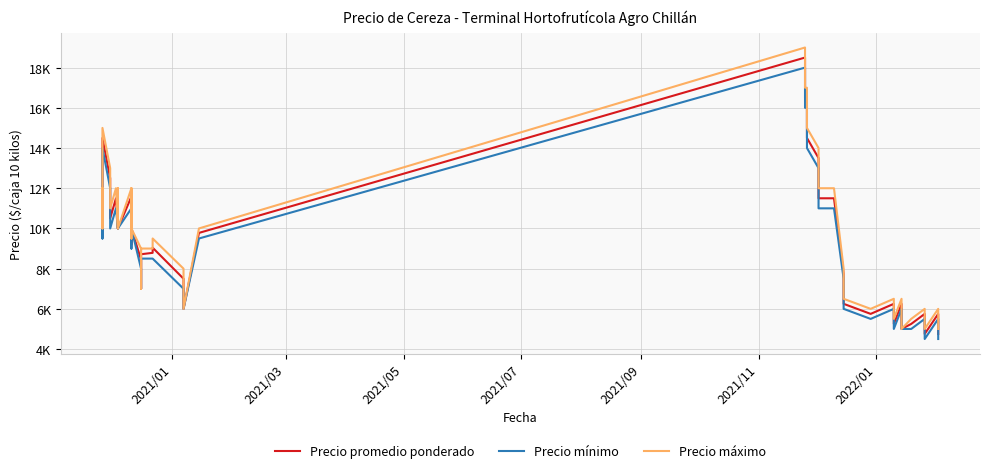

What is the sum of all Precio mínimo values?

367500